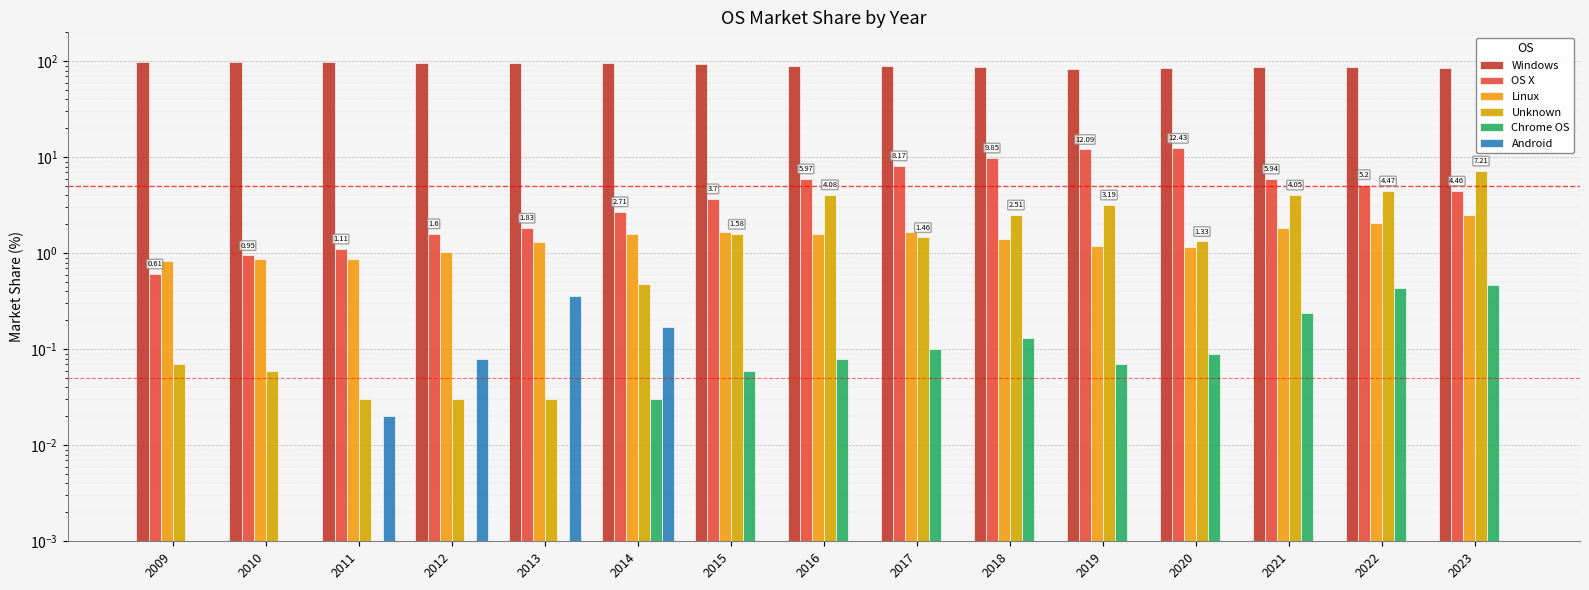

What is the value of the Linux bar at the 1st from the left?

0.8